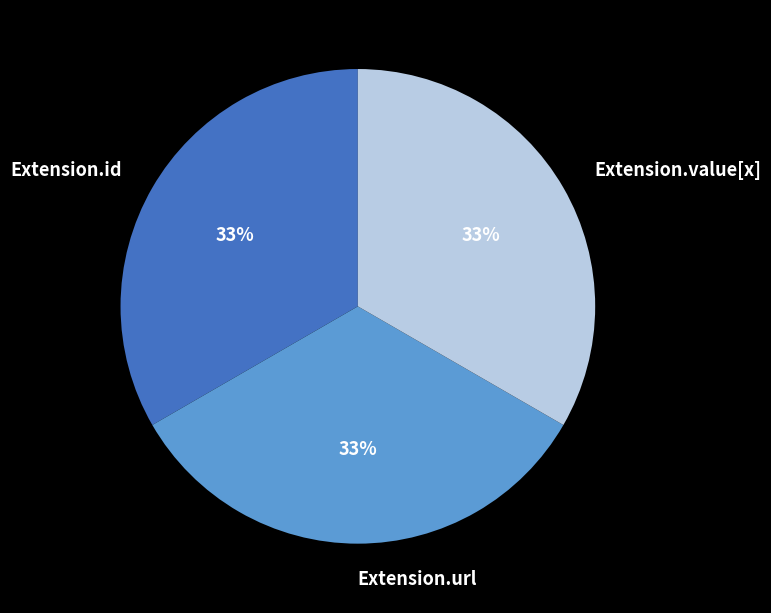

Does any single category account for the majority?

No